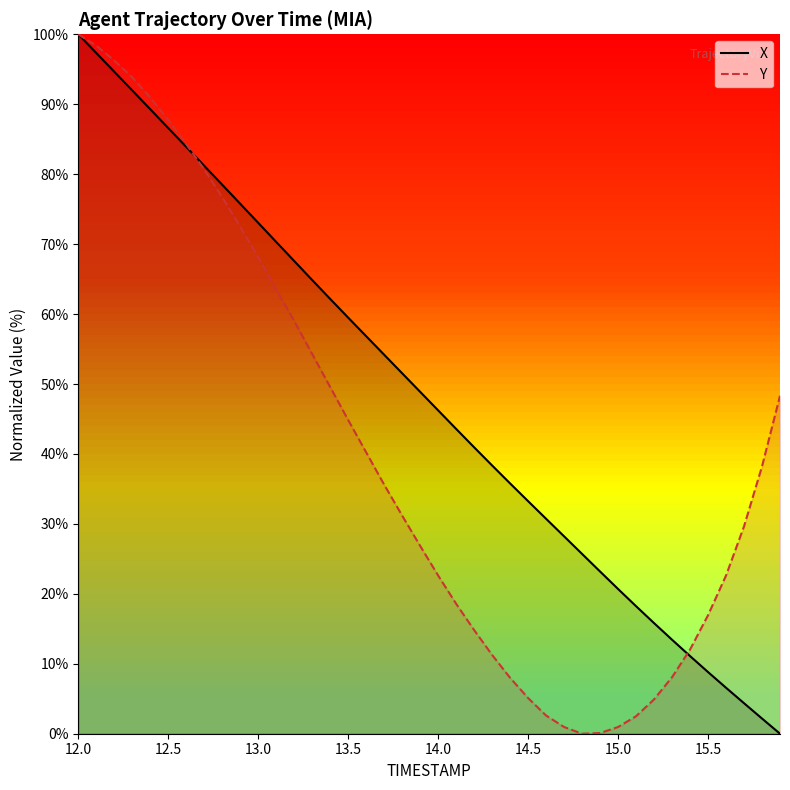

What is the maximum value for Y?

100.0